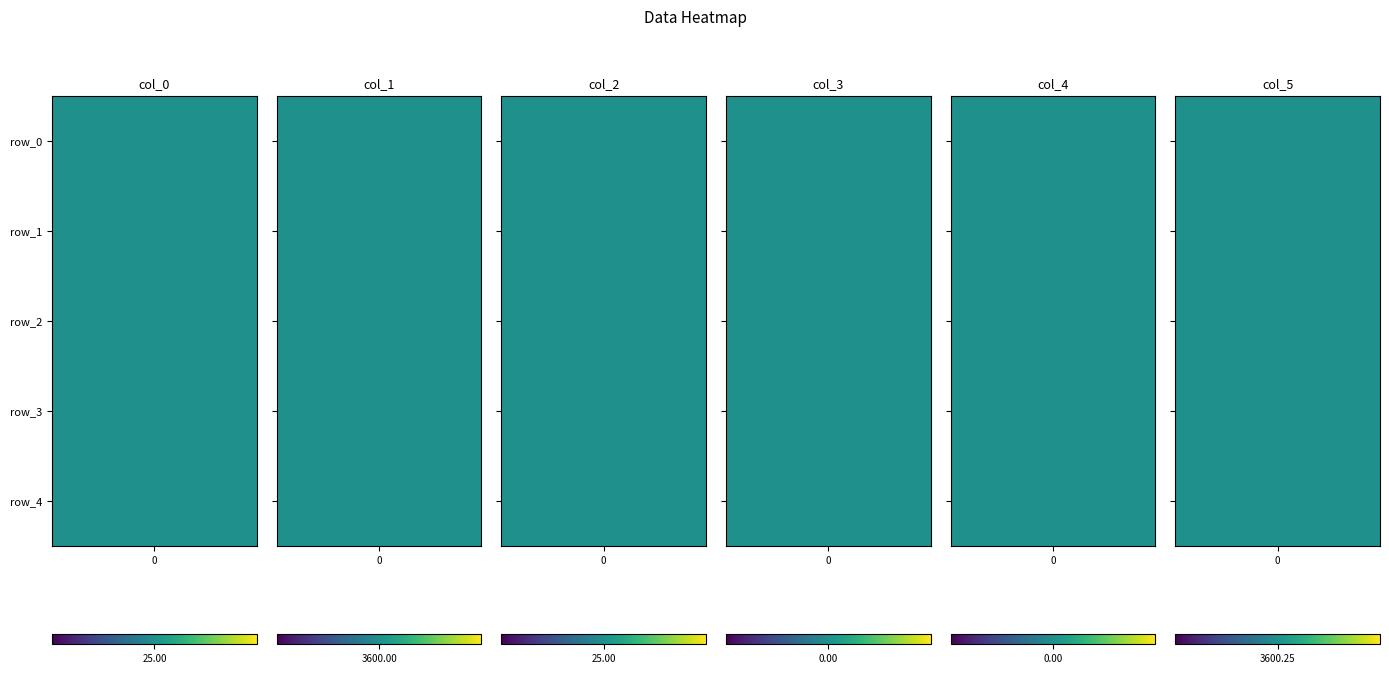

Which series has the largest range (max minus min)?

col_0